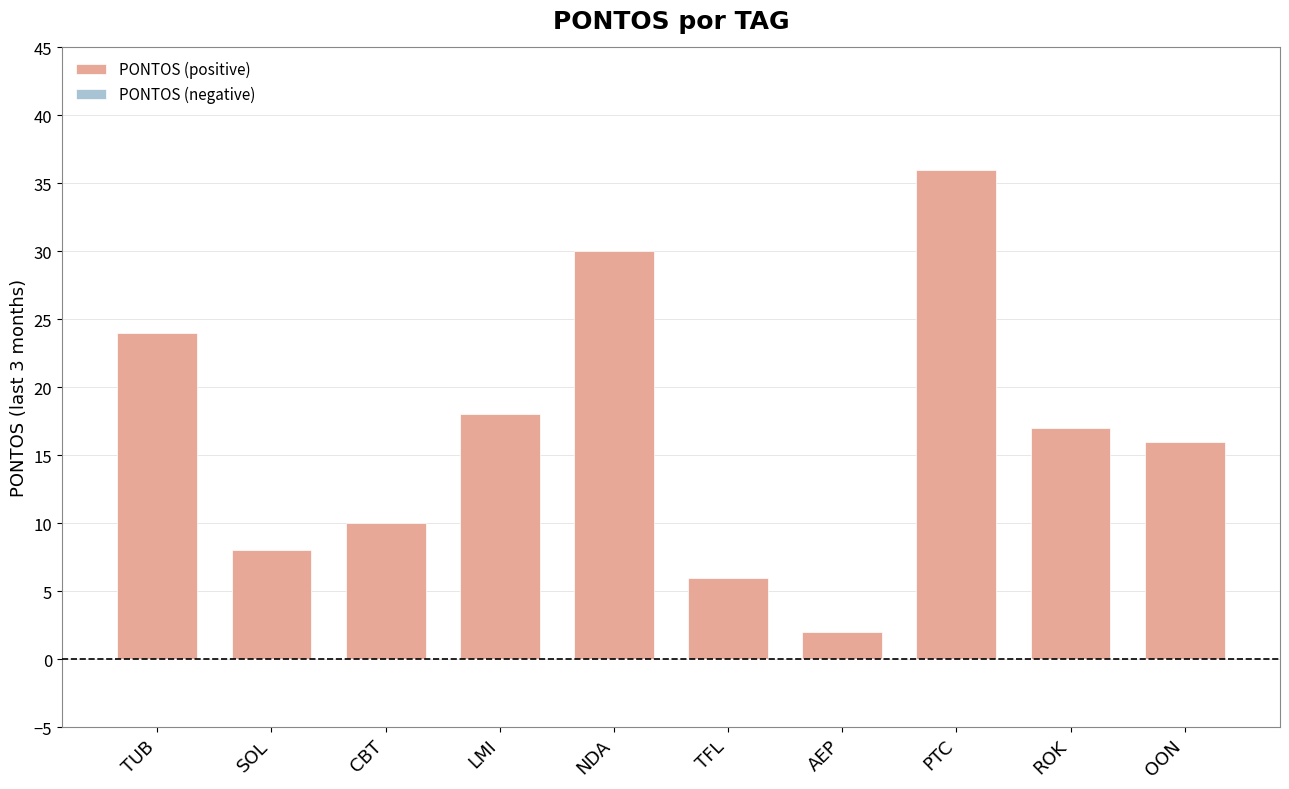

What is the label of the 8th bar from the left?

PTC